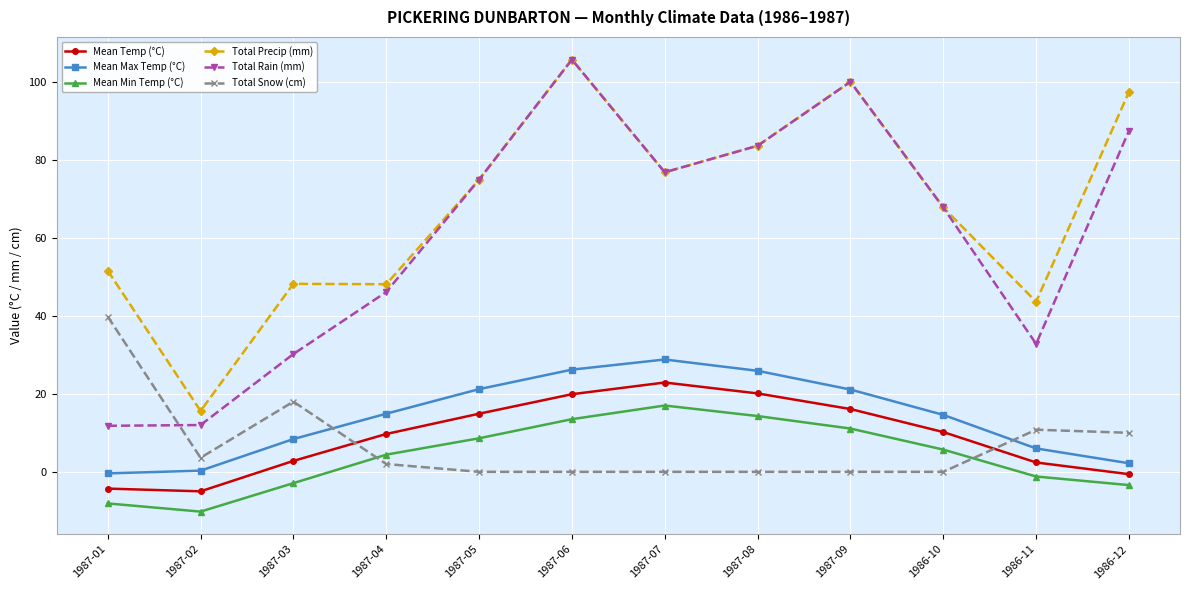

Which series has the widest spread of values?

Total Rain (mm)